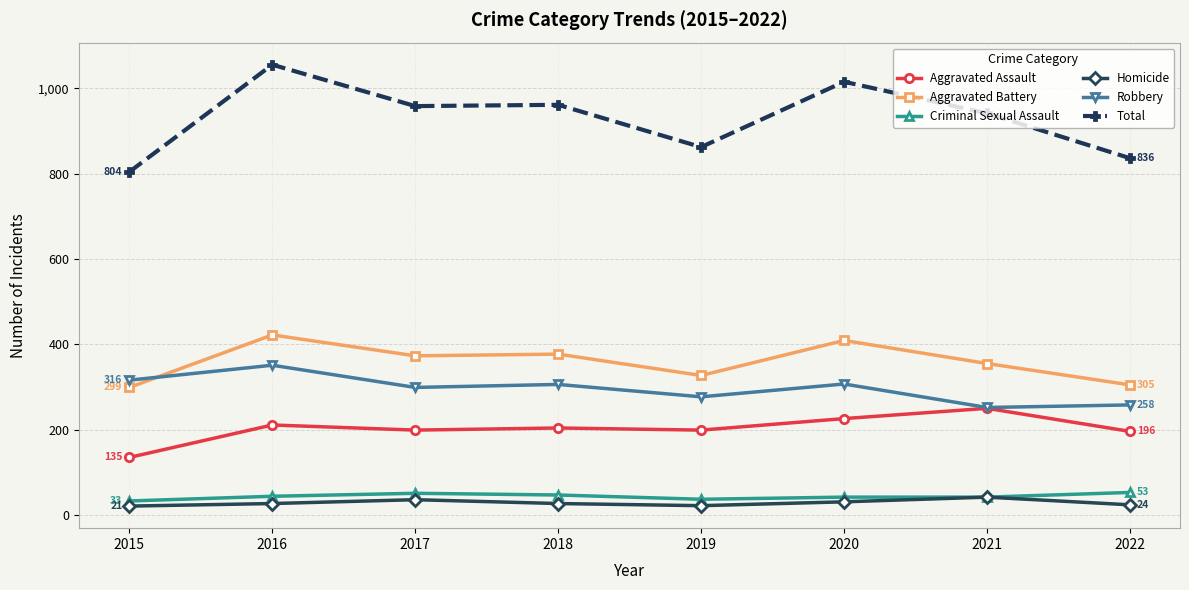

At which label does Aggravated Battery first exceed 373?

2016